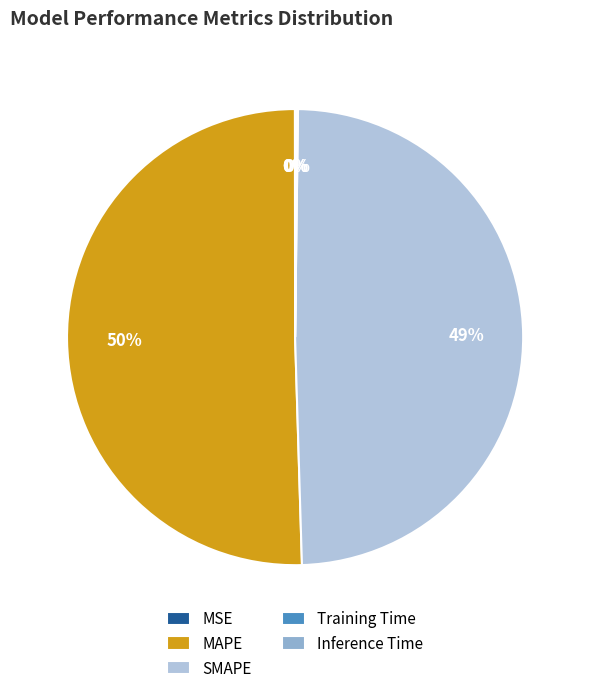

Which slice is the largest?

MAPE